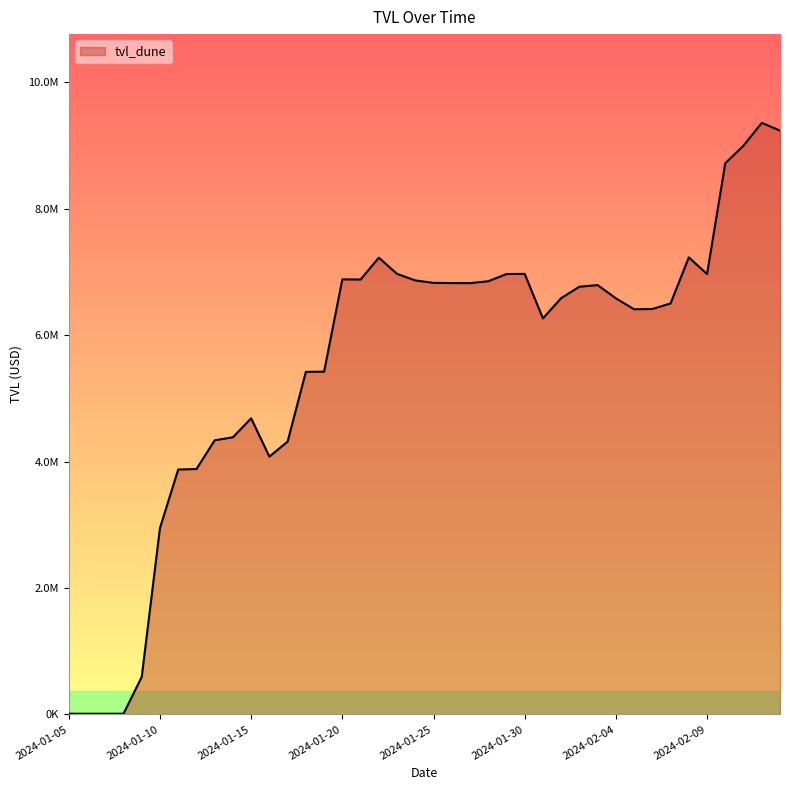

Rank the categories by value from highest to lowest.

2024-02-12, 2024-02-13, 2024-02-11, 2024-02-10, 2024-02-08, 2024-01-22, 2024-01-23, 2024-01-30, 2024-01-29, 2024-02-09, 2024-01-20, 2024-01-21, 2024-01-24, 2024-01-28, 2024-01-25, 2024-01-26, 2024-01-27, 2024-02-03, 2024-02-02, 2024-02-01, 2024-02-04, 2024-02-07, 2024-02-06, 2024-02-05, 2024-01-31, 2024-01-19, 2024-01-18, 2024-01-15, 2024-01-14, 2024-01-13, 2024-01-17, 2024-01-16, 2024-01-12, 2024-01-11, 2024-01-10, 2024-01-09, 2024-01-07, 2024-01-06, 2024-01-05, 2024-01-08